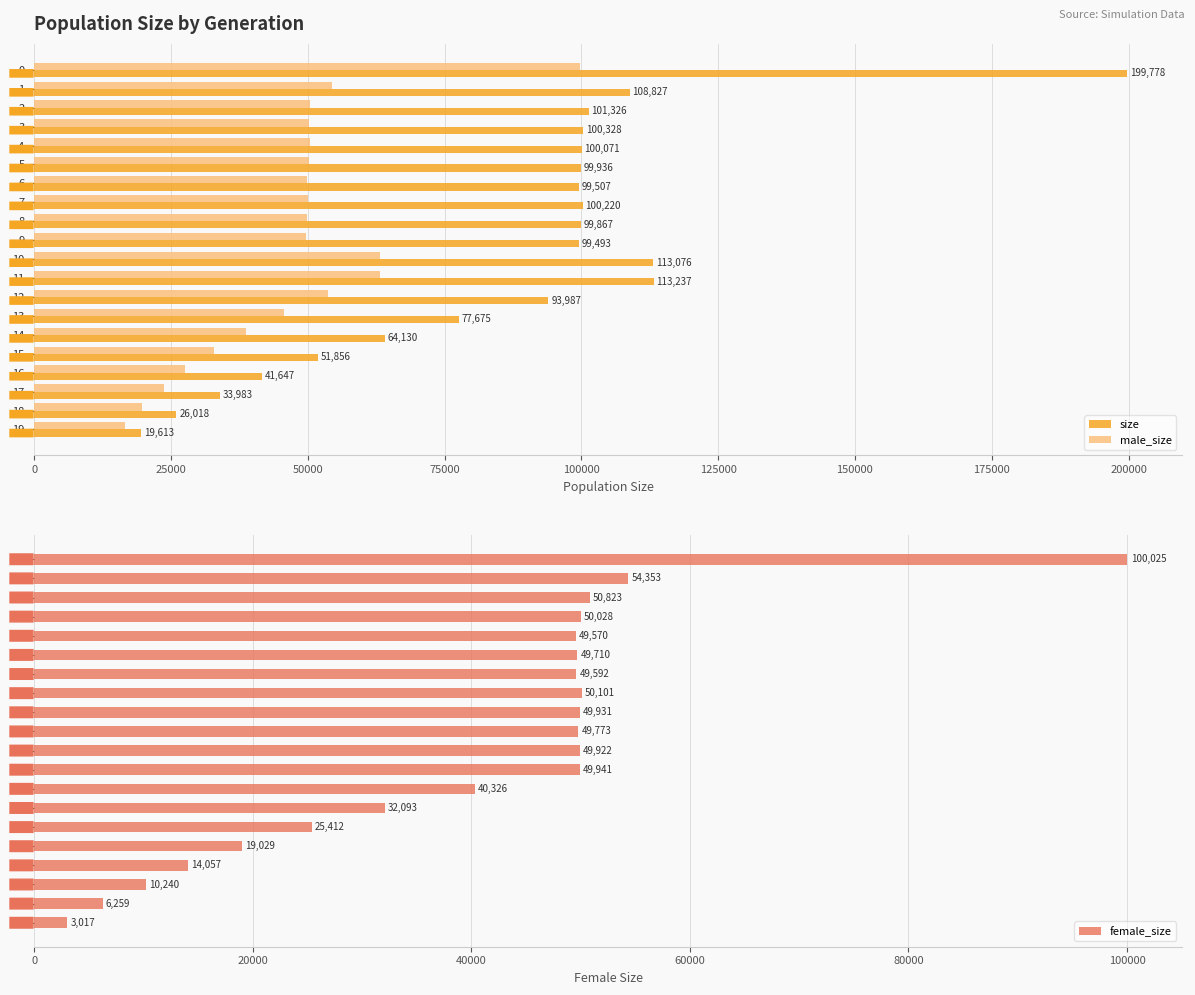

What is the minimum value for female_size?

3017